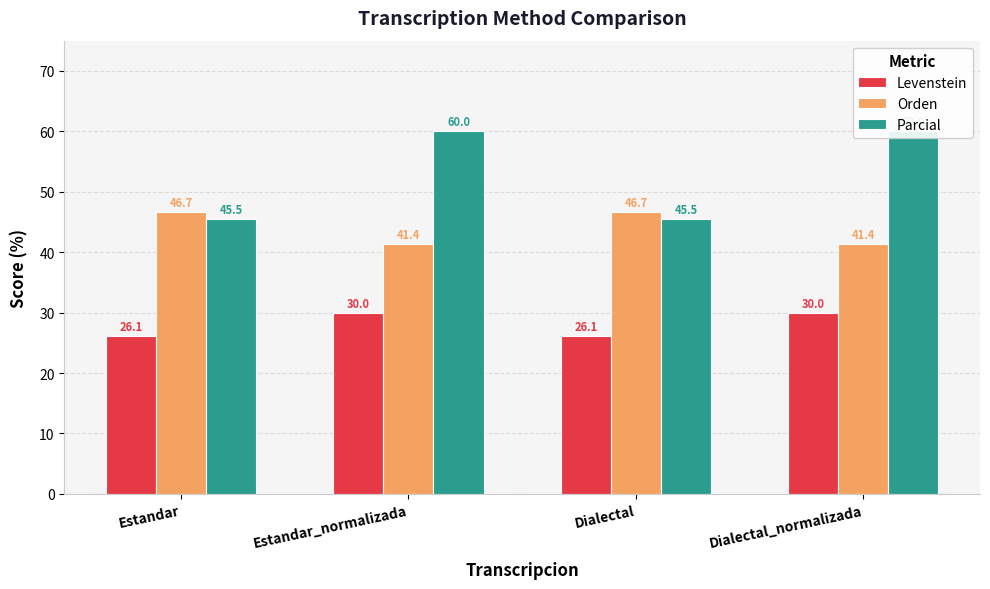

Reading left to right, list all the values displayed in this chart.

Levenstein: Estandar=26.1	Estandar_normalizada=30.0	Dialectal=26.1	Dialectal_normalizada=30.0
Orden: Estandar=46.7	Estandar_normalizada=41.4	Dialectal=46.7	Dialectal_normalizada=41.4
Parcial: Estandar=45.5	Estandar_normalizada=60.0	Dialectal=45.5	Dialectal_normalizada=60.0